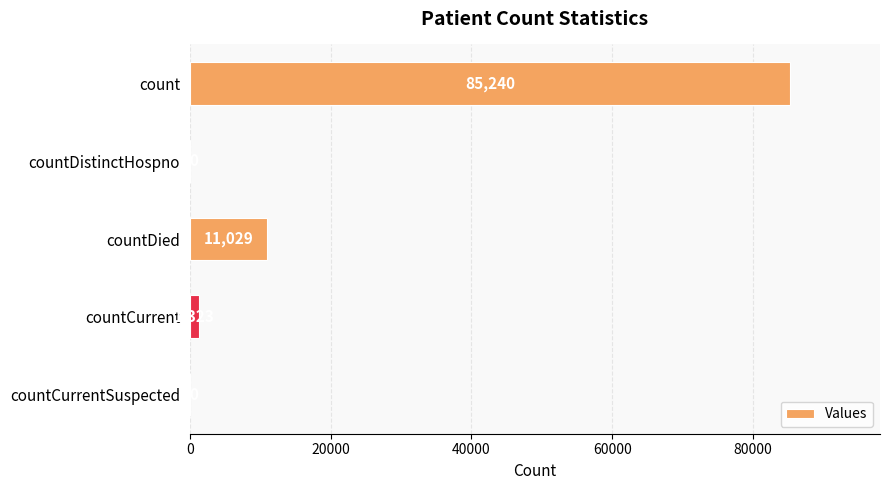

Is it true that the value at countDied is 16641?

False